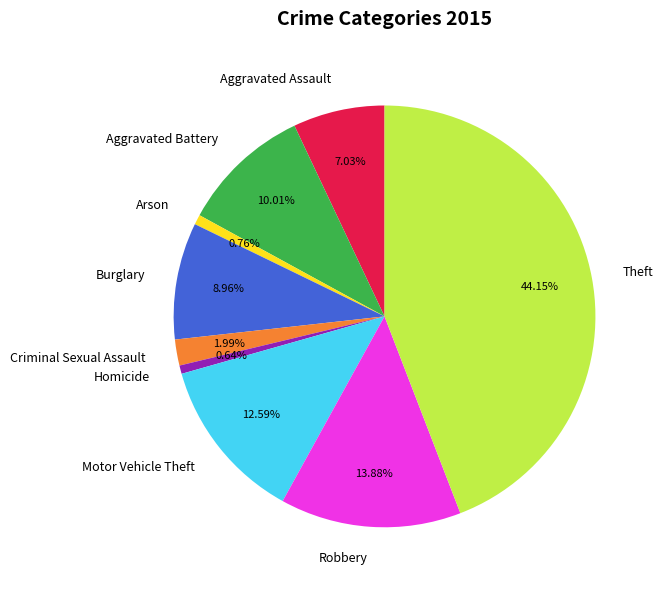

What is the total percentage of Burglary and Robbery?

22.8%